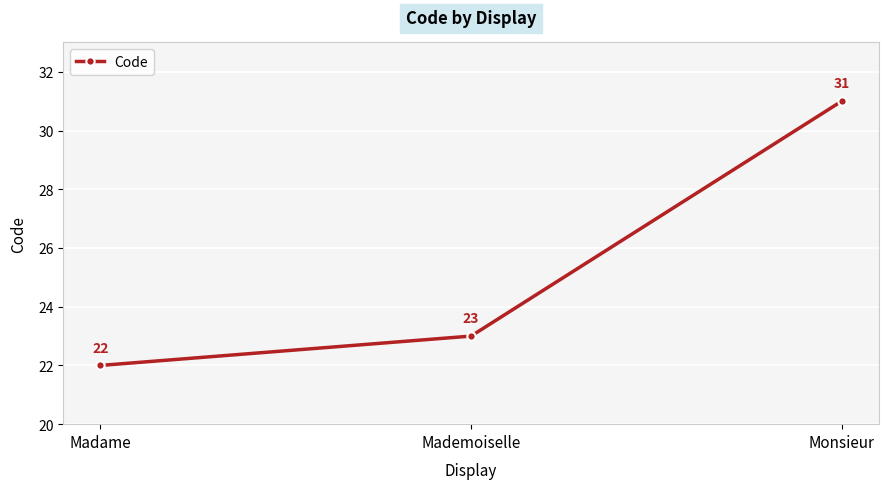

What is the sum of all values?

76